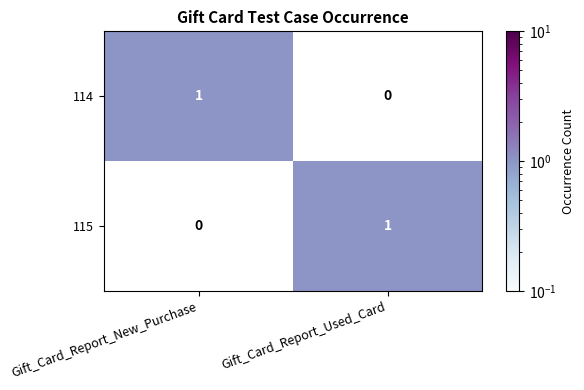

Reading left to right, list all the values displayed in this chart.

114: 1	0
115: 0	1